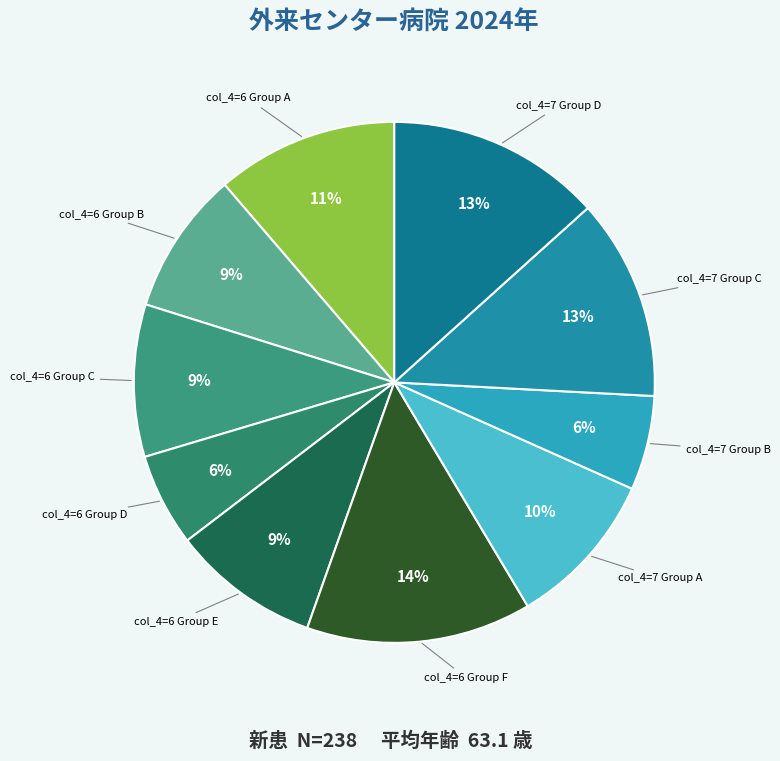

How many slices are in this pie chart?

10